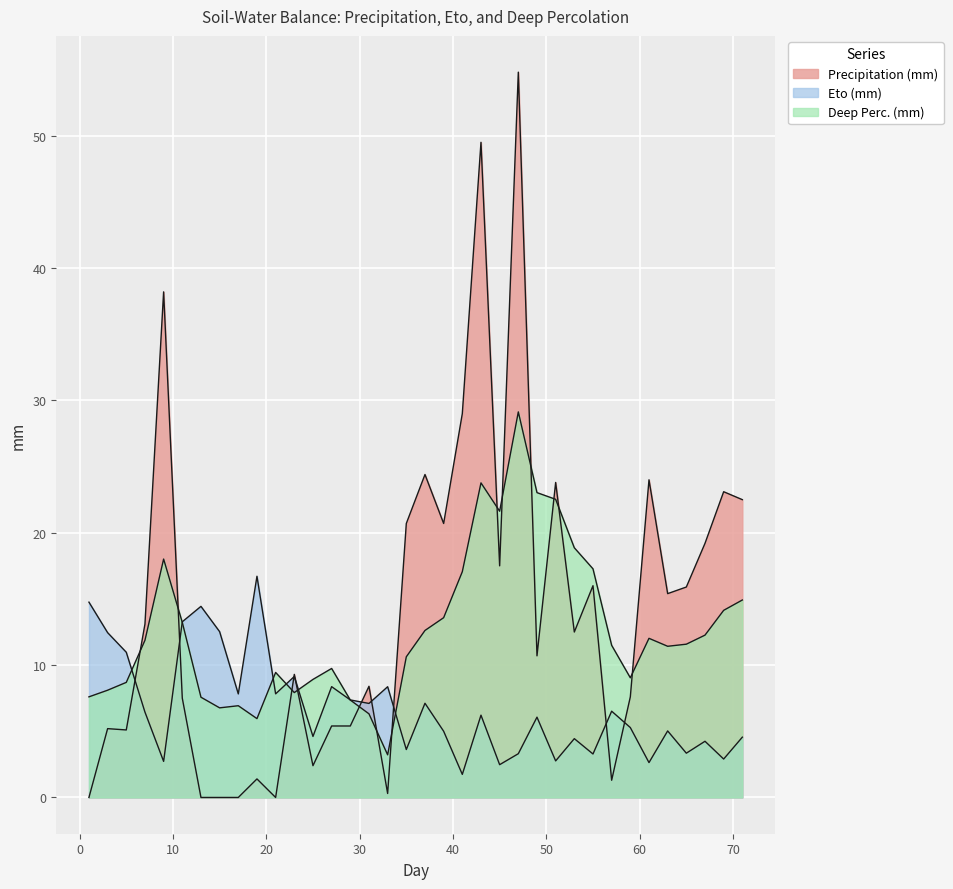

Reading left to right, extract all data points from this chart.

Precipitation (mm): 1=0.0	3=5.2	5=5.1	7=13.1	9=38.2	11=7.5	13=0.0	15=0.0	17=0.0	19=1.4	21=0.0	23=9.3	25=2.4	27=5.4	29=5.4	31=8.4	33=0.3	35=20.7	37=24.4	39=20.7	41=29.0	43=49.5	45=17.5	47=54.8	49=10.7	51=23.8	53=12.5	55=16.0	57=1.3	59=7.6	61=24.0	63=15.4	65=15.9	67=19.2	69=23.1	71=22.5
Eto (mm): 1=14.8	3=12.5	5=11.0	7=6.4	9=2.7	11=13.3	13=14.4	15=12.5	17=7.8	19=16.7	21=7.8	23=9.1	25=4.6	27=8.4	29=7.4	31=7.1	33=8.4	35=3.6	37=7.1	39=5.0	41=1.7	43=6.2	45=2.5	47=3.3	49=6.1	51=2.8	53=4.4	55=3.3	57=6.5	59=5.3	61=2.6	63=5.0	65=3.3	67=4.2	69=2.9	71=4.6
Deep Perc. (mm): 1=7.6	3=8.1	5=8.7	7=11.9	9=18.0	11=13.2	13=7.6	15=6.8	17=6.9	19=6.0	21=9.4	23=7.9	25=8.9	27=9.7	29=7.4	31=6.3	33=3.2	35=10.6	37=12.6	39=13.6	41=17.1	43=23.8	45=21.6	47=29.1	49=23.0	51=22.5	53=18.9	55=17.3	57=11.5	59=9.0	61=12.0	63=11.4	65=11.6	67=12.3	69=14.1	71=14.9